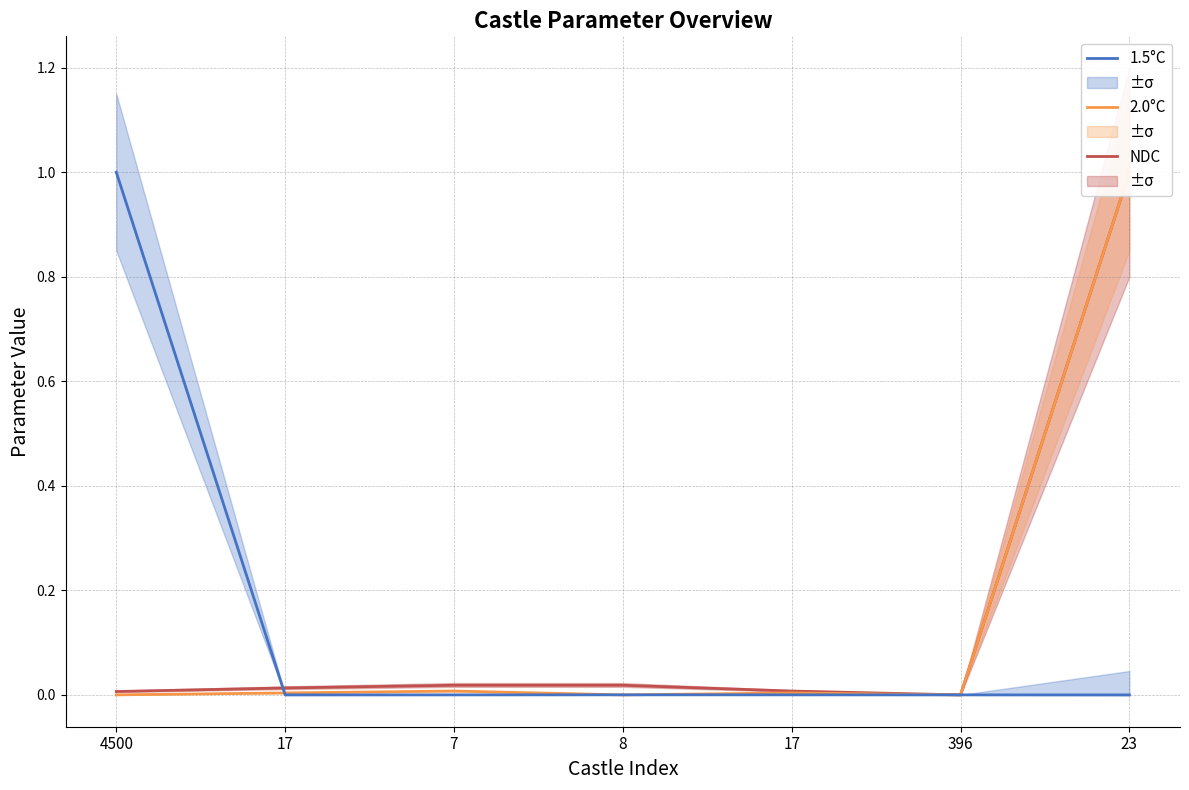

How many interior local peaks does the 1.5°C series have?

1